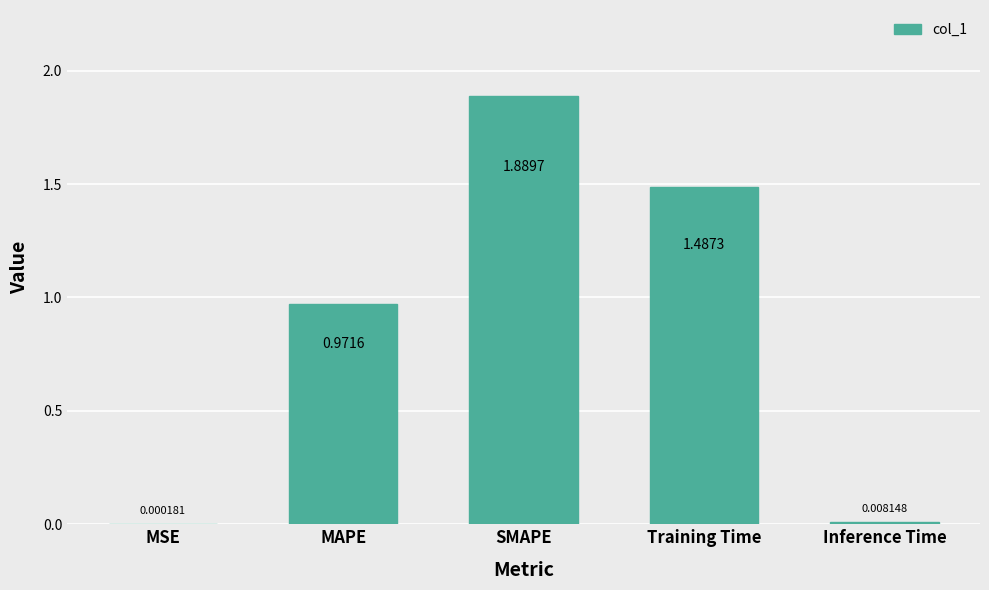

At which label is the value closest to 0?

MSE